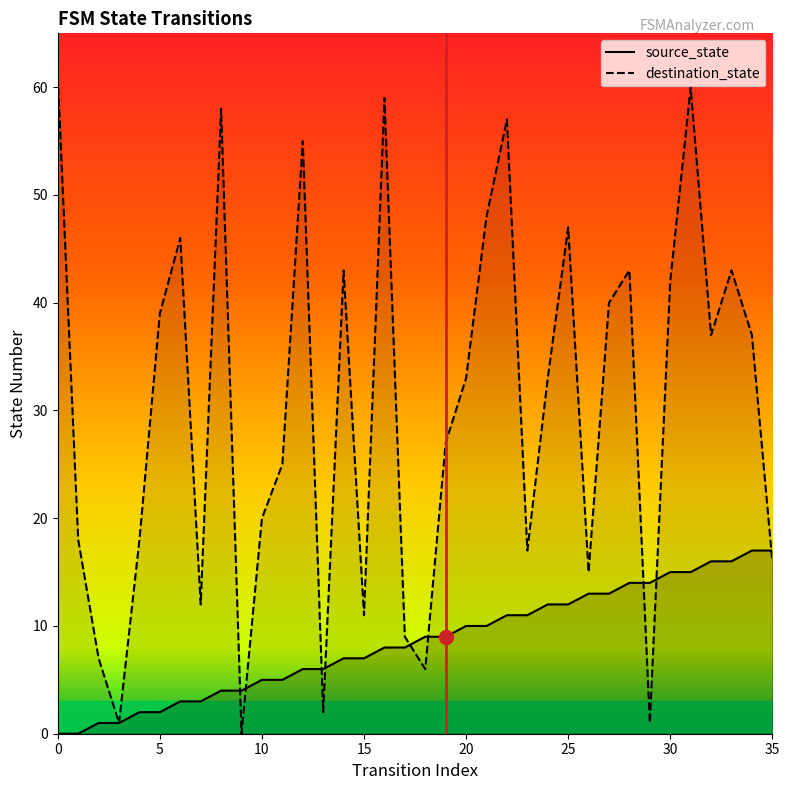

Count the number of categories in the chart.

36